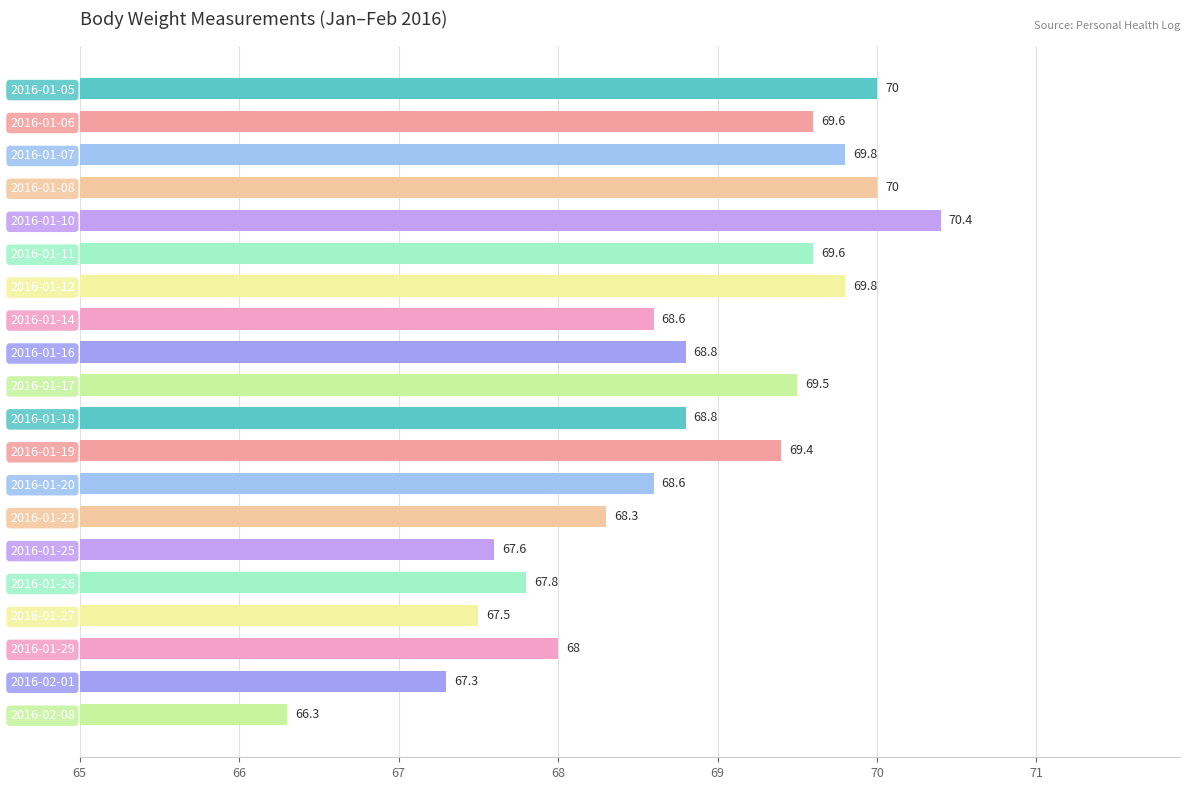

Approximately how many times larger is the value at 2016-01-17 compared to 2016-01-10?

1.0